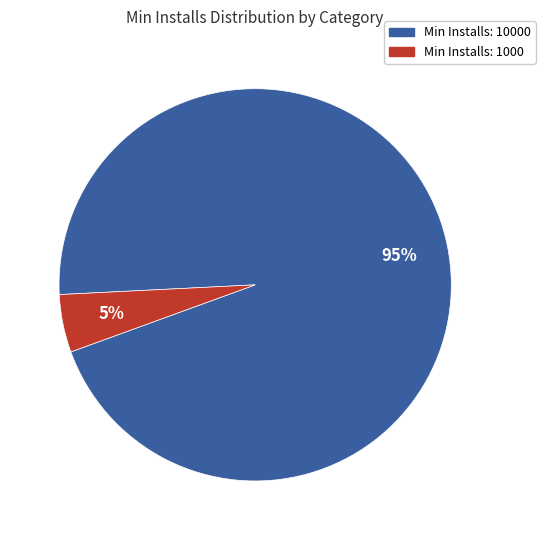

To the nearest percent, what is the average slice percentage?

50%